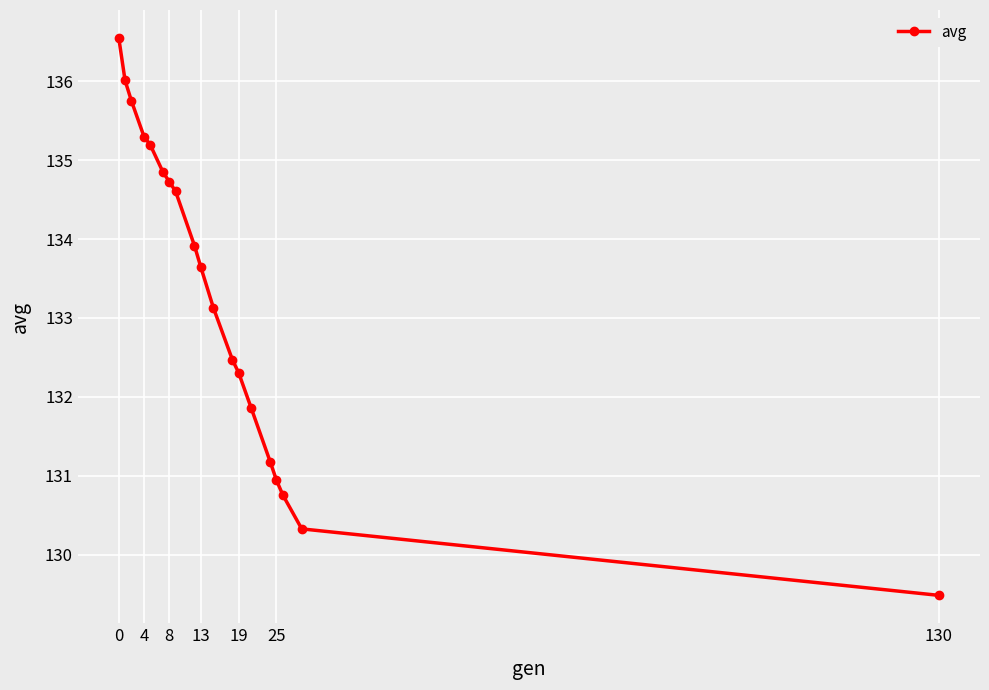

What is the maximum value shown in the chart?

136.6